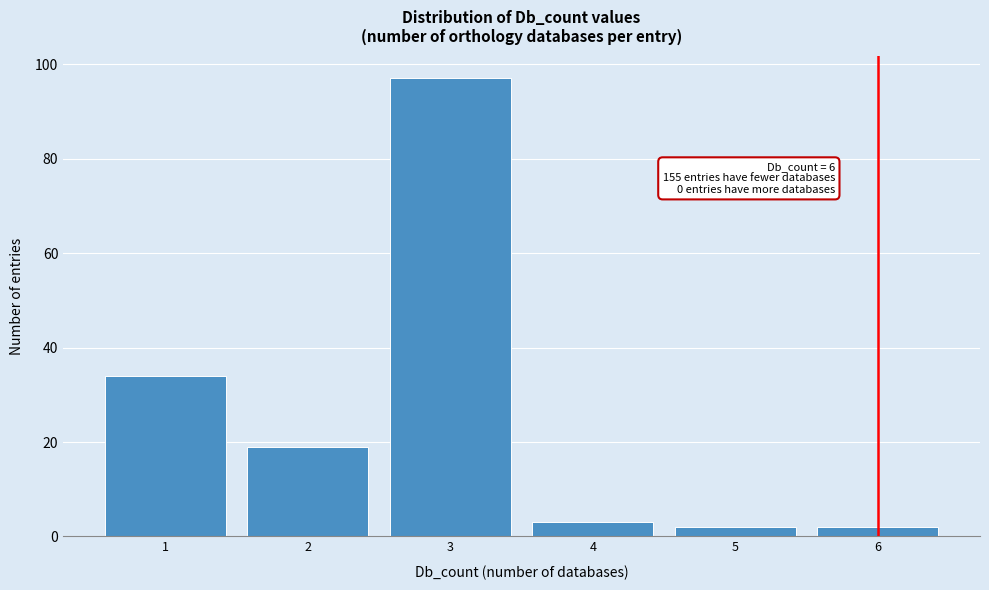

Reading right to left, extract all data points from this chart.

6=2	5=2	4=3	3=97	2=19	1=34